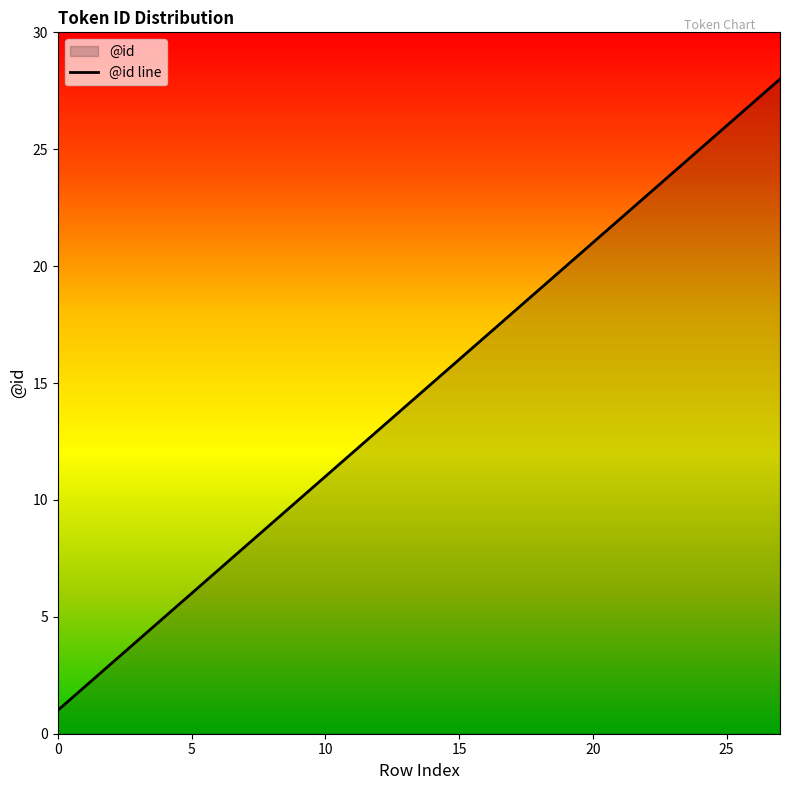

What is the difference between the values at 7 and 20?

13